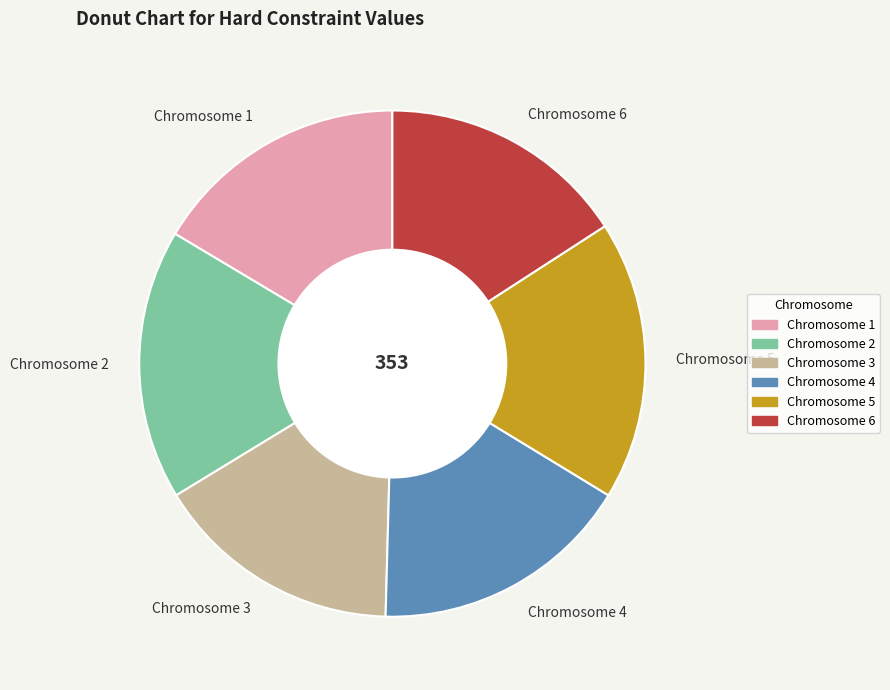

Is there a majority slice in this chart?

No